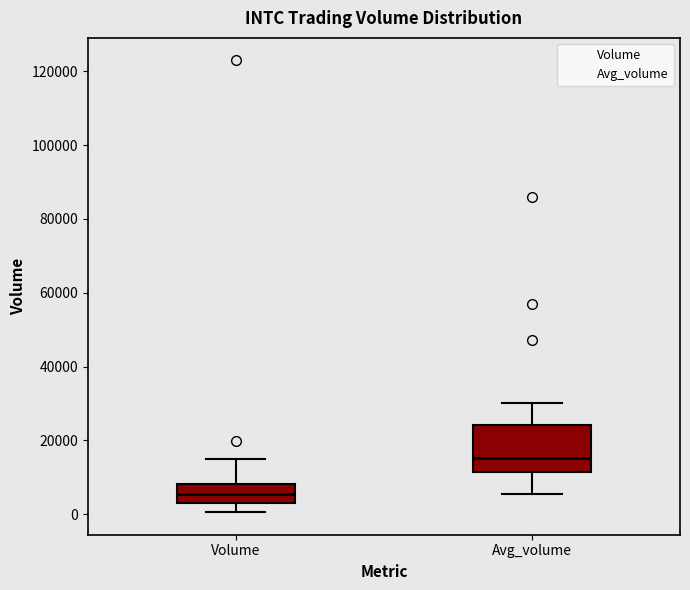

Reading left to right, transcribe this box plot: for each box, give where its median line is, the range the box spans, and where its two whiskers end, as read against the y-axis. The values are not printed on the chart, so give them approximately, as read against the axis.

Volume: median 6000, box 2000 to 8000, whiskers 0 to 16000
Avg_volume: median 16000, box 12000 to 24000, whiskers 6000 to 30000